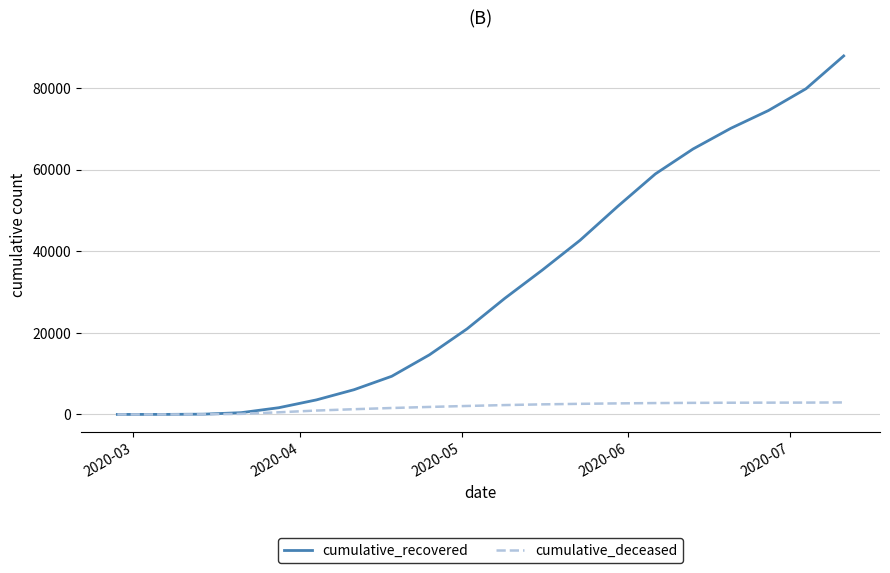

True or false: cumulative_recovered has more than 1 points higher than both neighbors.

False